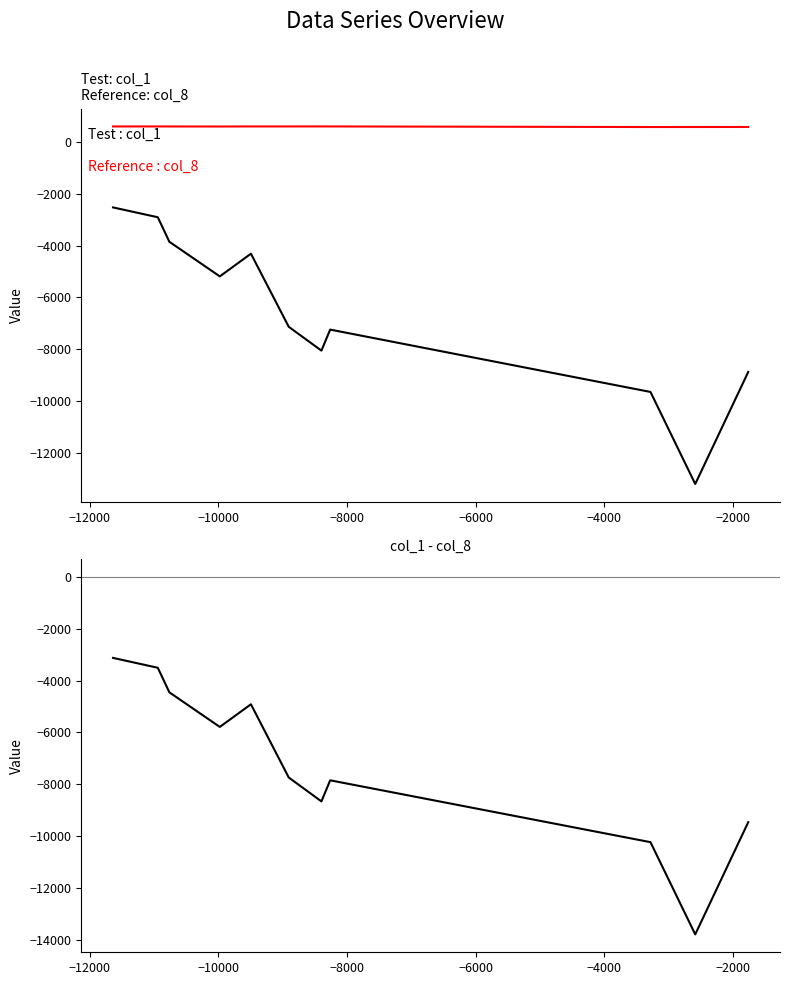

Reading left to right, what are all the values shown in this chart?

col_1: -2524	-2524	-2904	-3852	-3852	-5188	-4312	-4312	-4312	-4312	-4312	-4312	-4312	-4312	-4312	-4312	-4312	-4312	-4312	-4312	-4312	-4312	-4312	-7136	-7136	-8056	-8056	-8056	-8056	-8056	-8056	-8056	-8056	-8056	-7244	-9652	-9652	-13208	-8880	-8880
col_8: 603	603	604	603	603	601	604	604	604	604	604	604	604	604	604	604	604	604	604	604	604	604	604	604	604	605	605	605	605	605	605	605	605	605	604	581	581	582	583	583
col_1 minus col_8: -3127	-3127	-3508	-4455	-4455	-5789	-4916	-4916	-4916	-4916	-4916	-4916	-4916	-4916	-4916	-4916	-4916	-4916	-4916	-4916	-4916	-4916	-4916	-7740	-7740	-8661	-8661	-8661	-8661	-8661	-8661	-8661	-8661	-8661	-7848	-10233	-10233	-13790	-9463	-9463